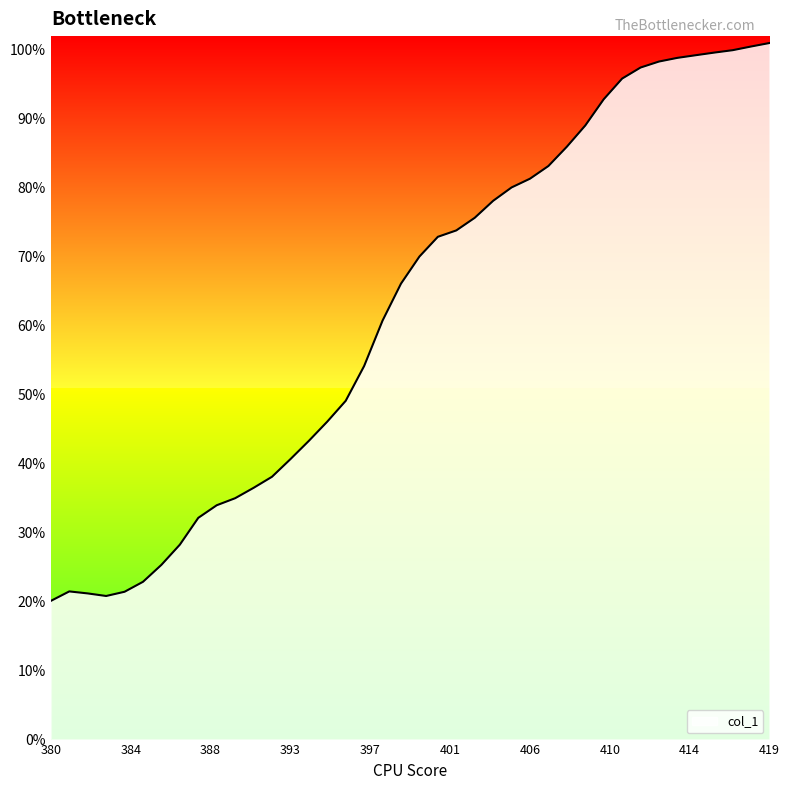

What is the difference between the maximum and minimum values?

80.9